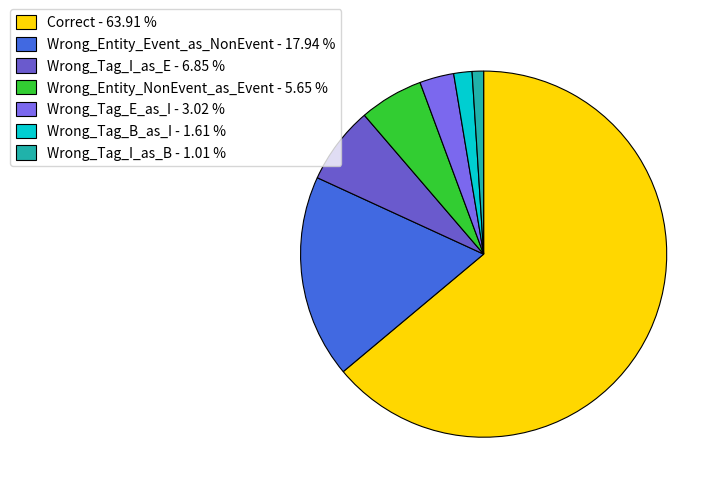

Which category accounts for the majority?

Correct